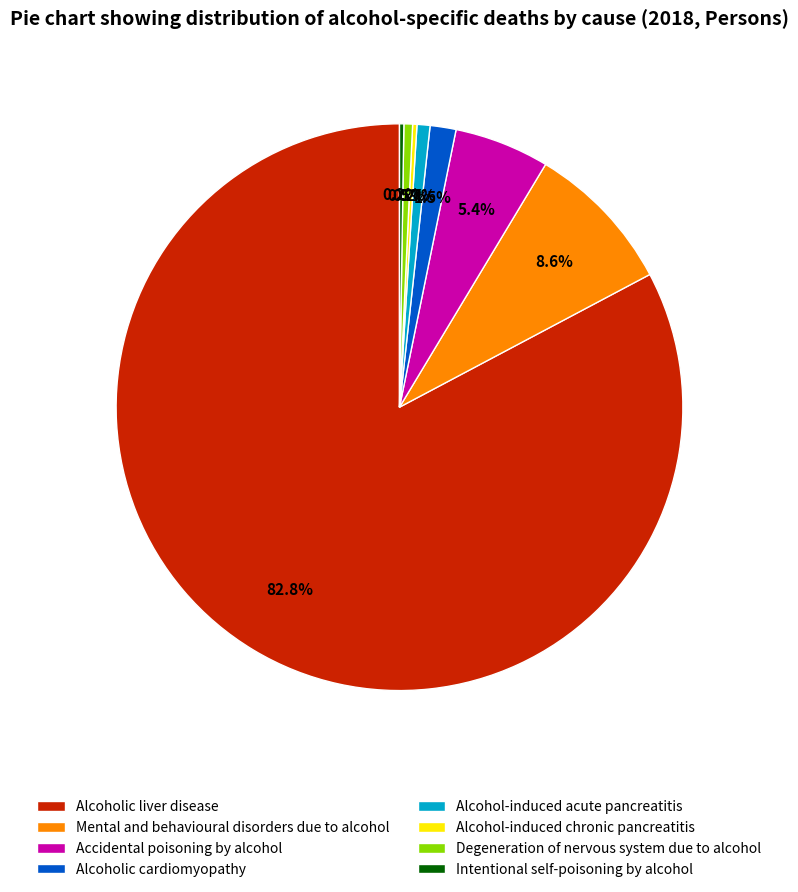

How much of the chart is everything except Alcoholic cardiomyopathy?

98.5%